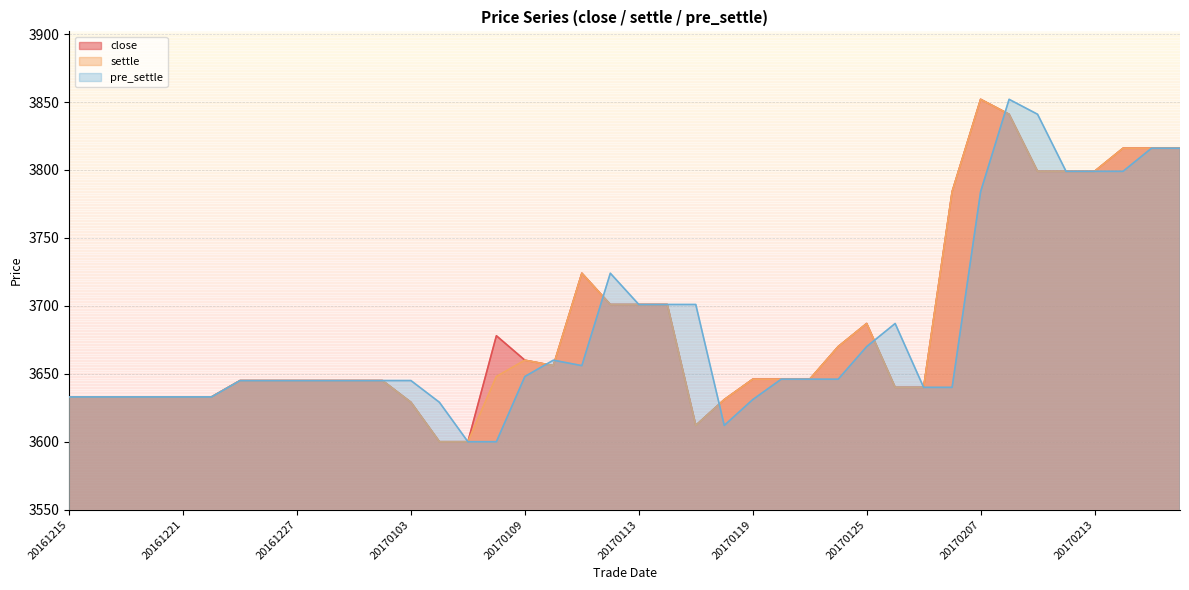

How many lines are shown in the chart?

3